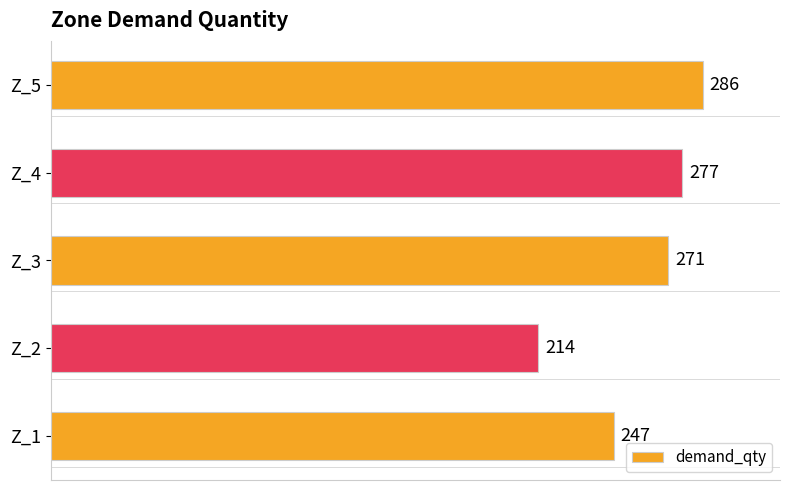

Rank the categories by value from highest to lowest.

Z_5, Z_4, Z_3, Z_1, Z_2